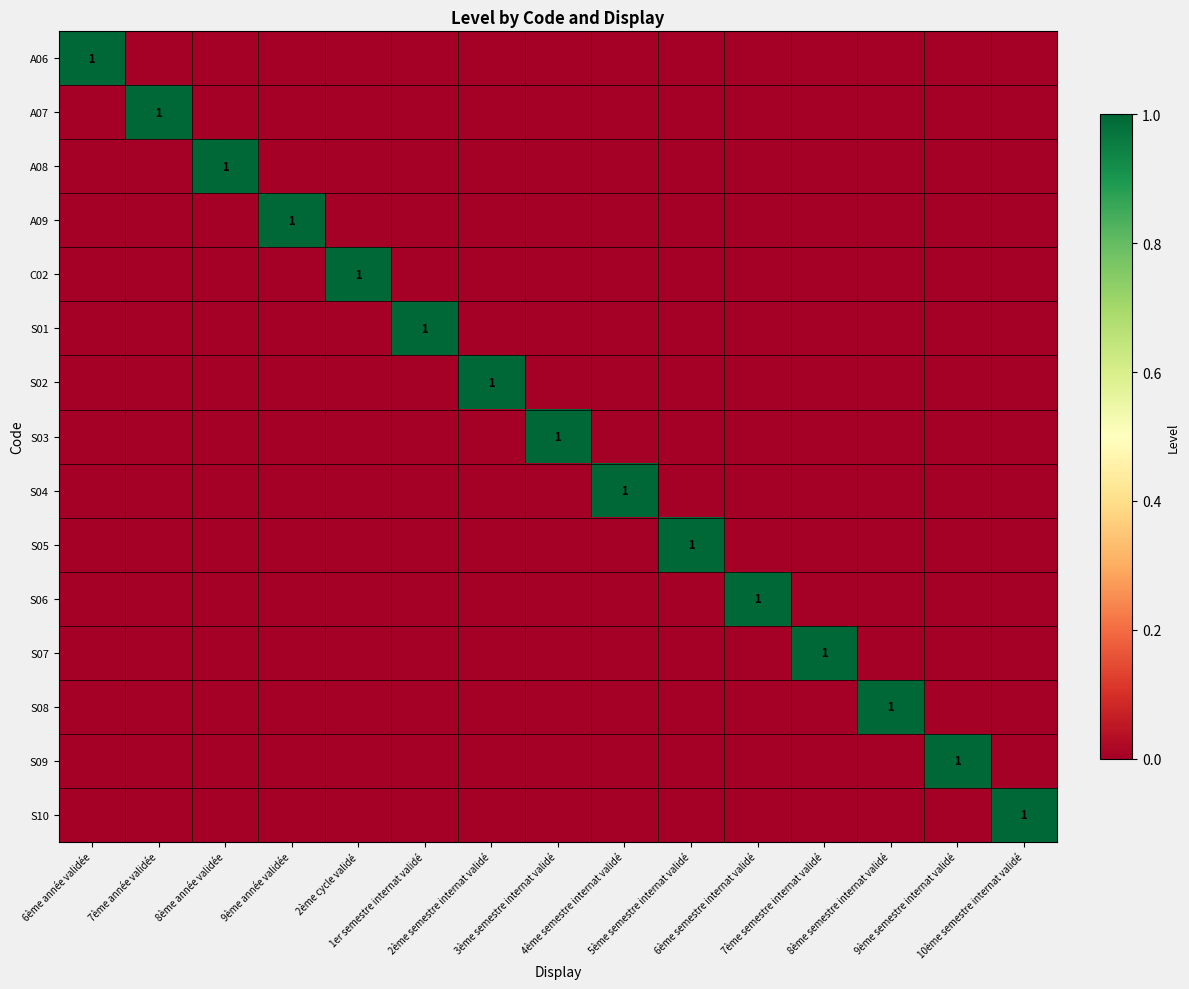

The S03 series shows 0 at 2ème cycle validé. True or false?

True